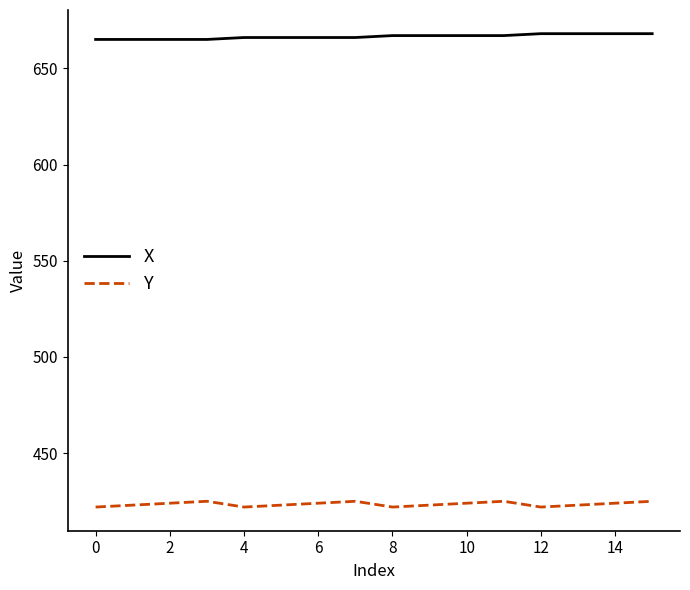

List the series in order of their overall mean, highest first.

X, Y